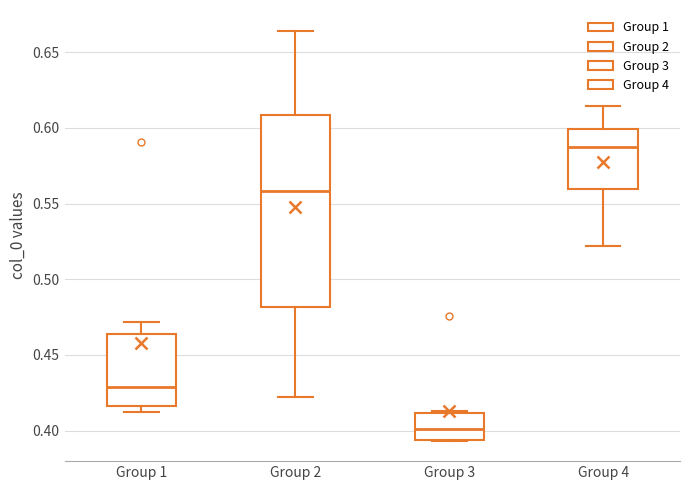

Where is the upper edge of the box for Group 2 on the y-axis? The values are not printed on the chart, so give them approximately, as read against the axis.

0.610